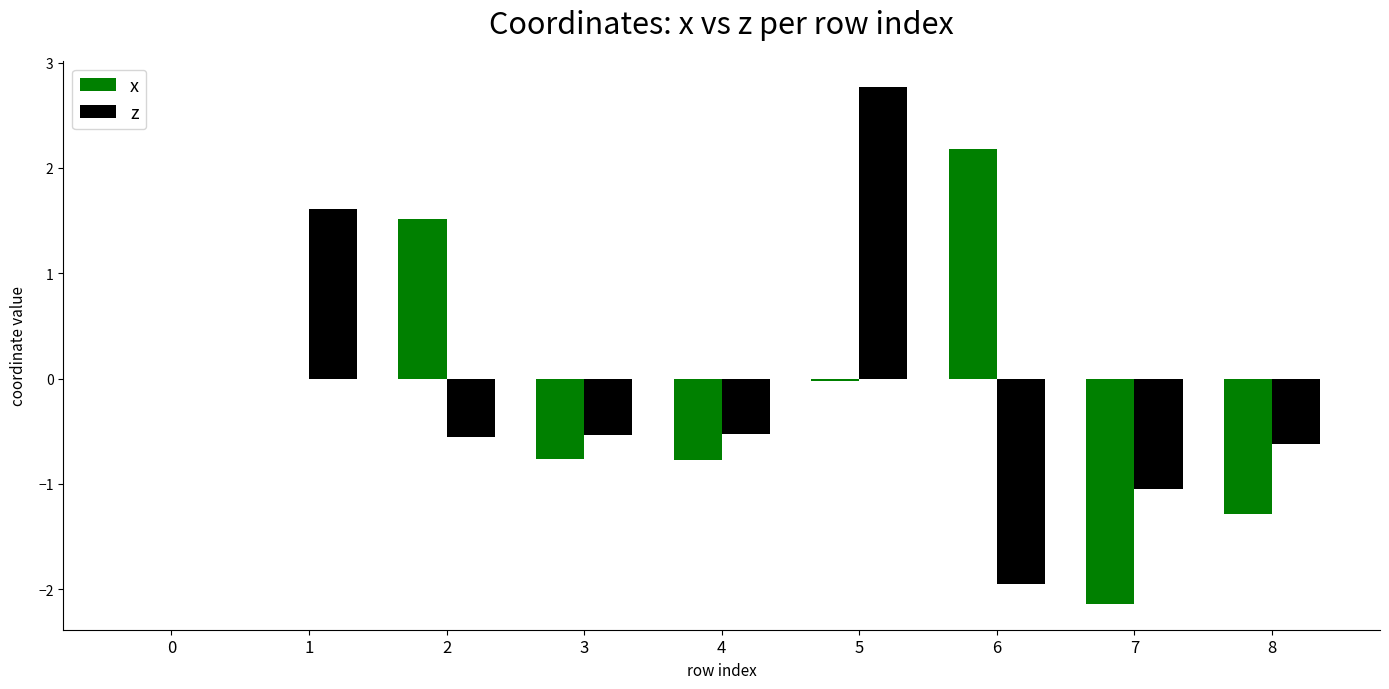

The x series shows -0.8 at 4. True or false?

True